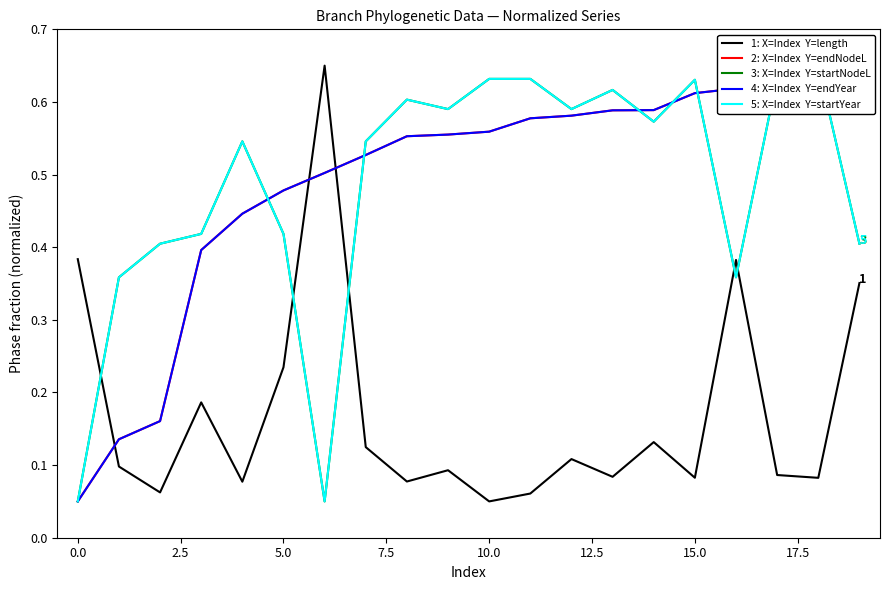

How many intersections are there between 1: X=Index  Y=length and 5: X=Index  Y=startYear?

5